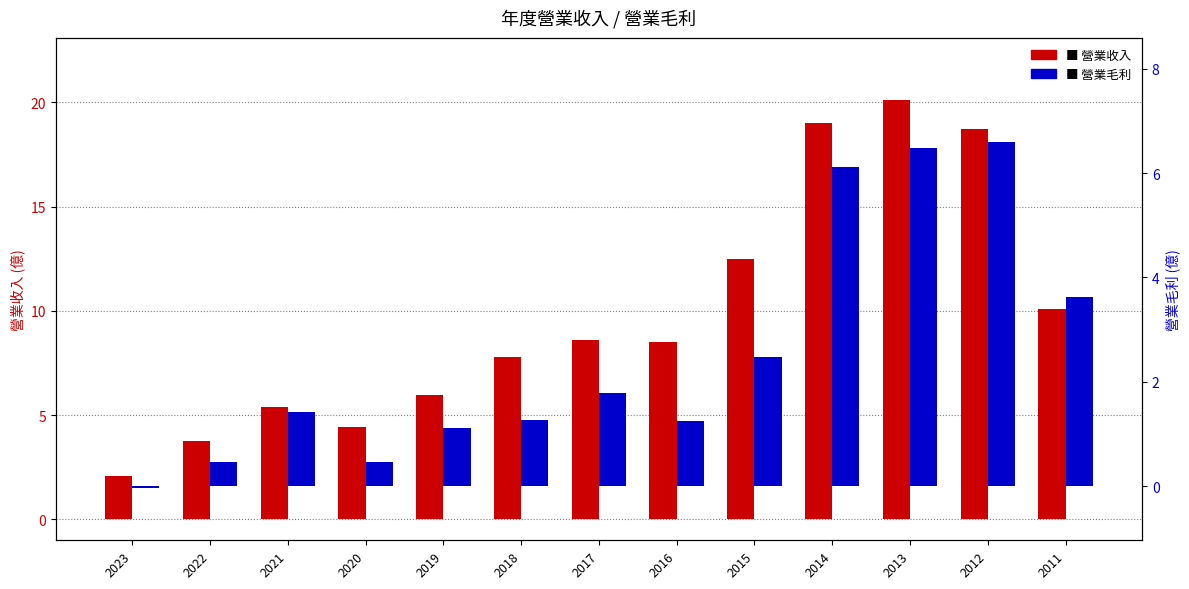

True or false: 營業毛利 has a value of -0.0 at 2023.

True